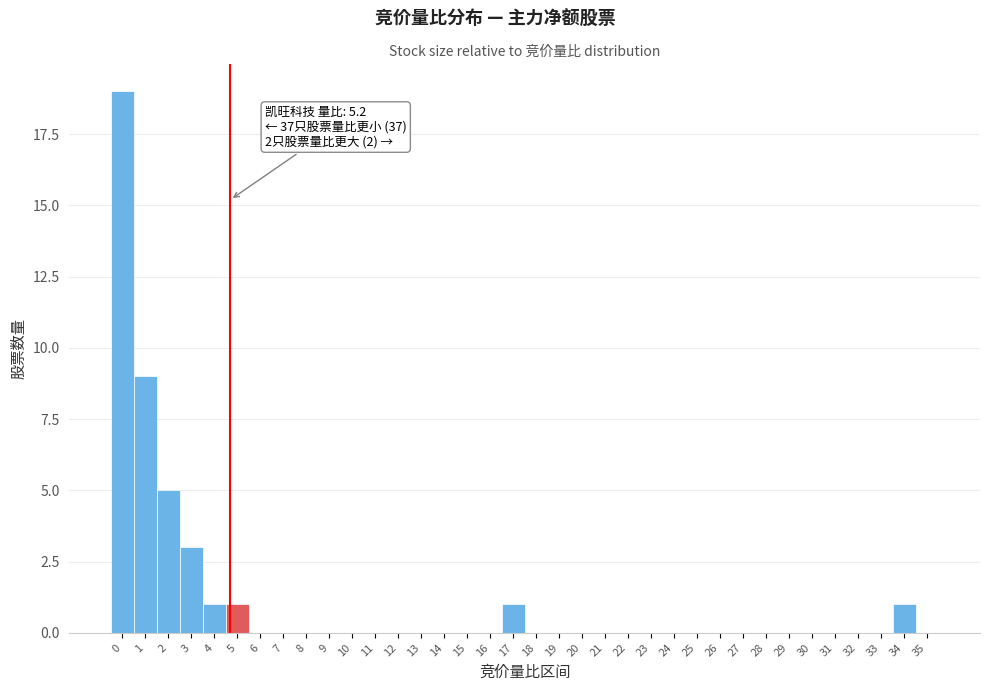

What is the change in value from 32 to 34?

+1